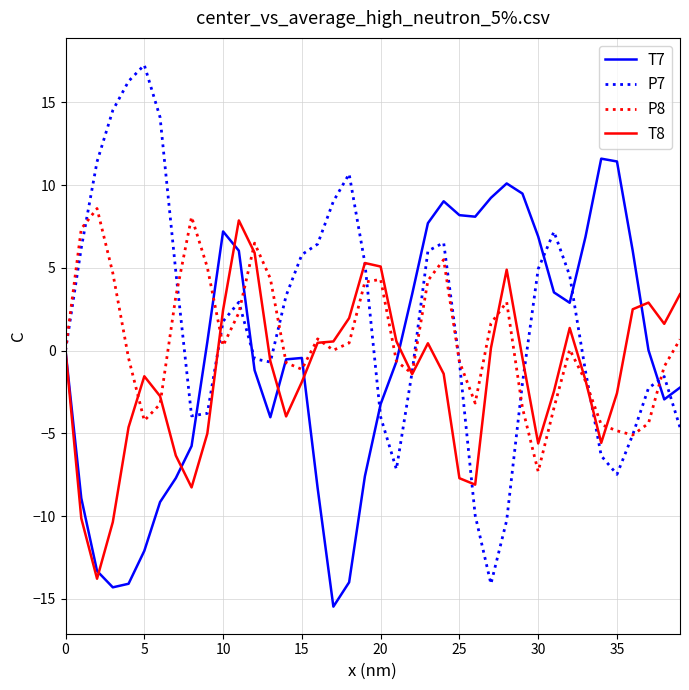

What is the maximum value shown in the chart?

17.3